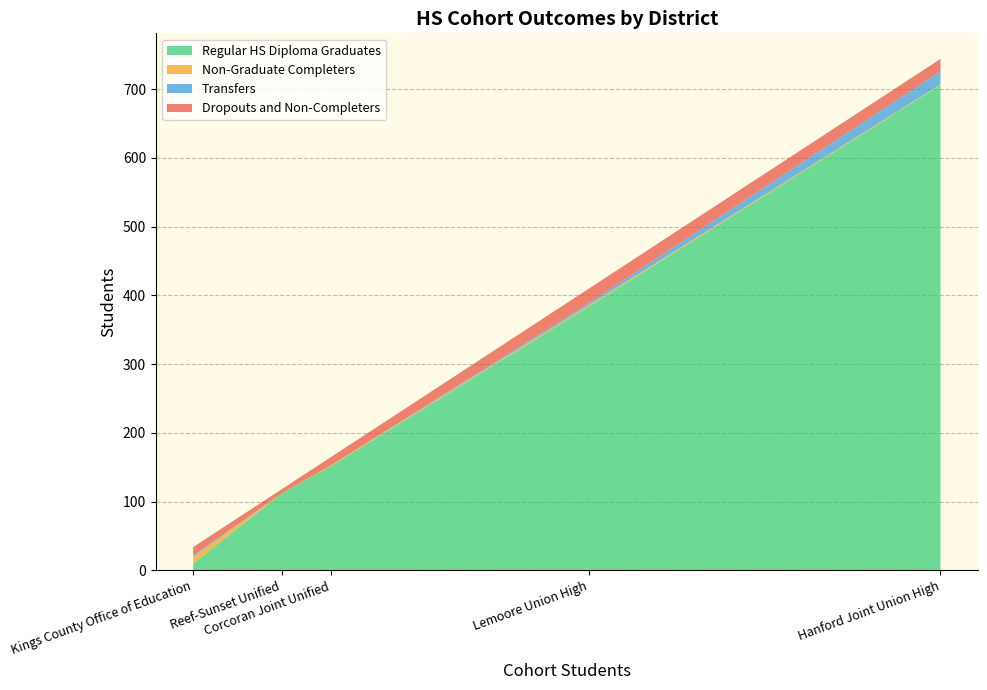

What is the highest value of the Regular HS Diploma Graduates series?

706